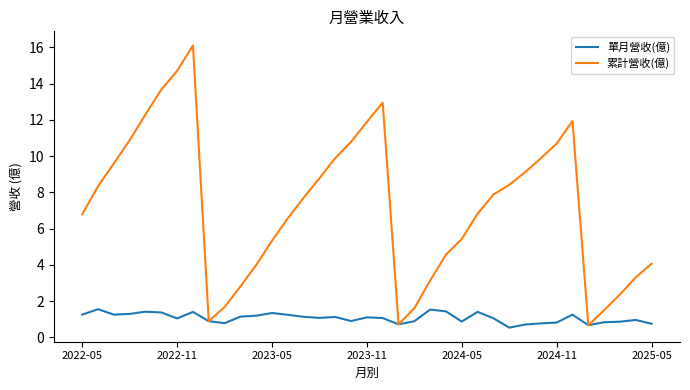

What is the maximum value shown in the chart?

16.1